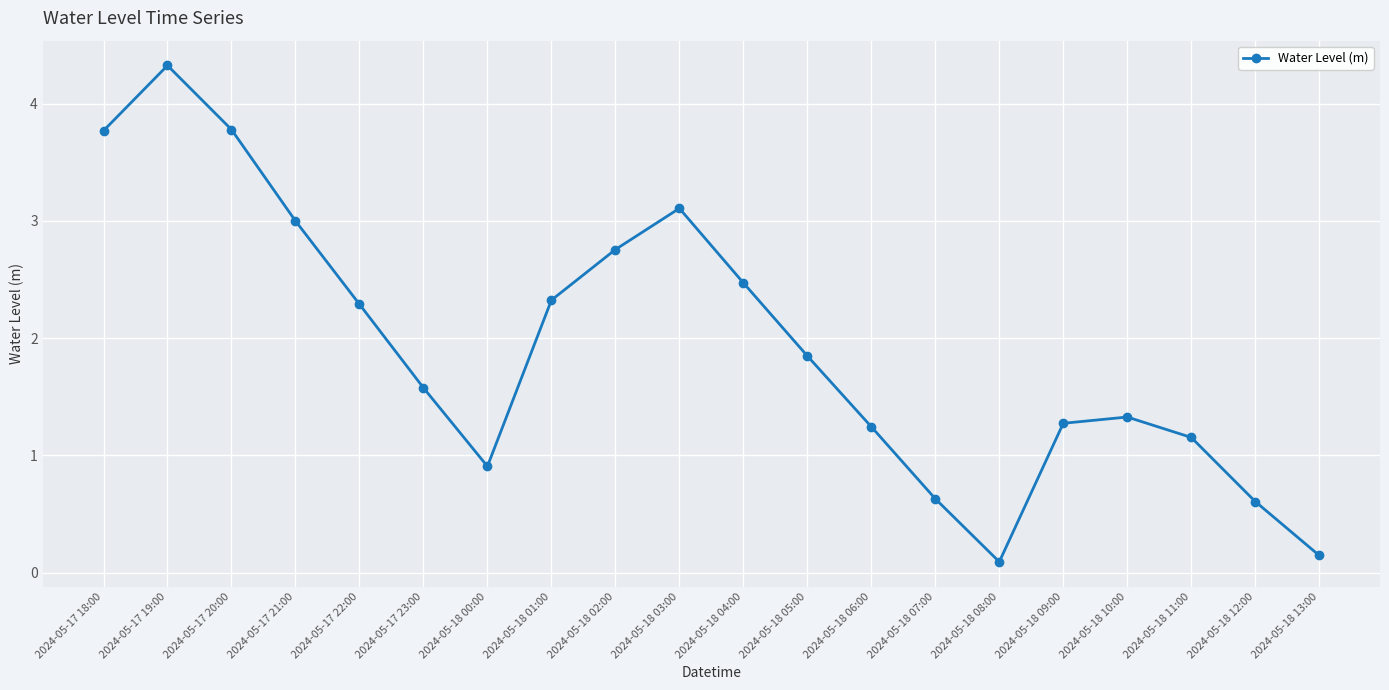

The chart shows a value of 2.3 at 2024-05-17 22:00. True or false?

True